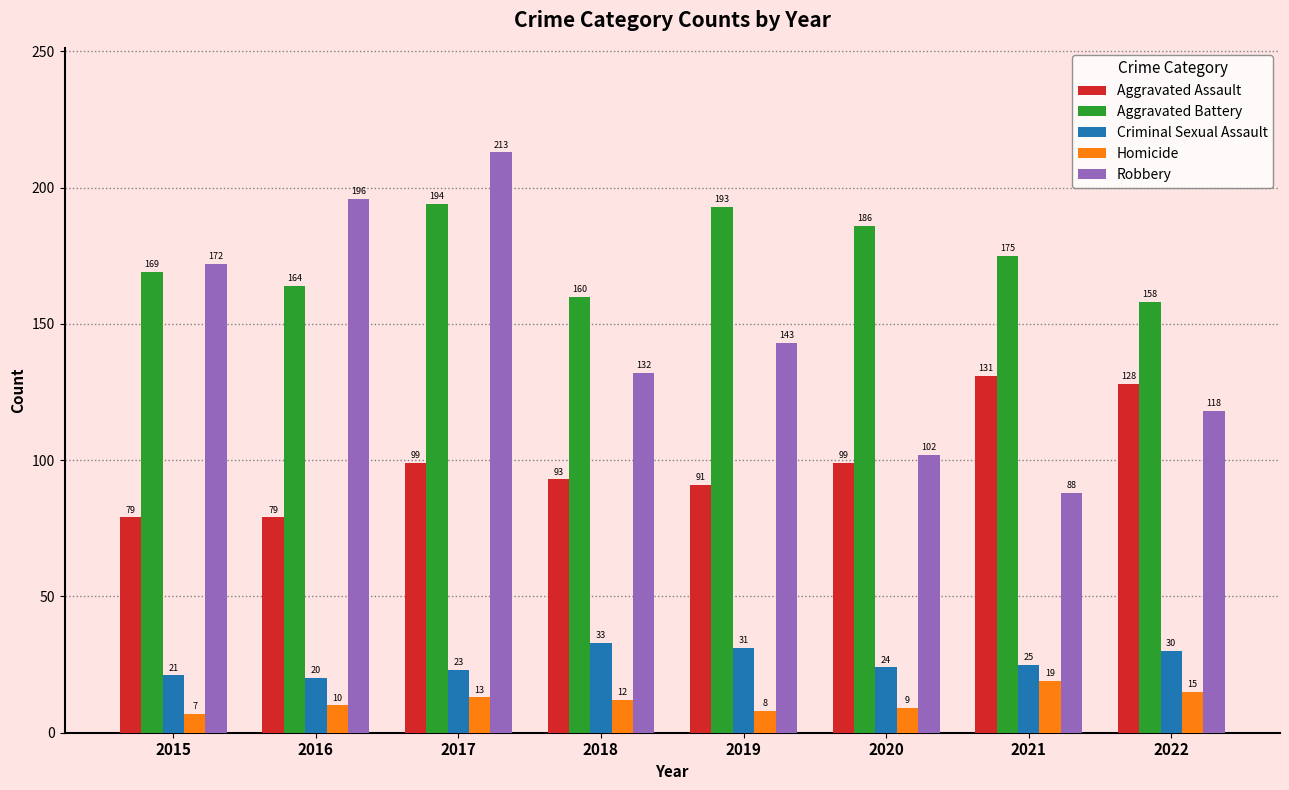

True or false: Aggravated Battery has a value of 314 at 2017.

False